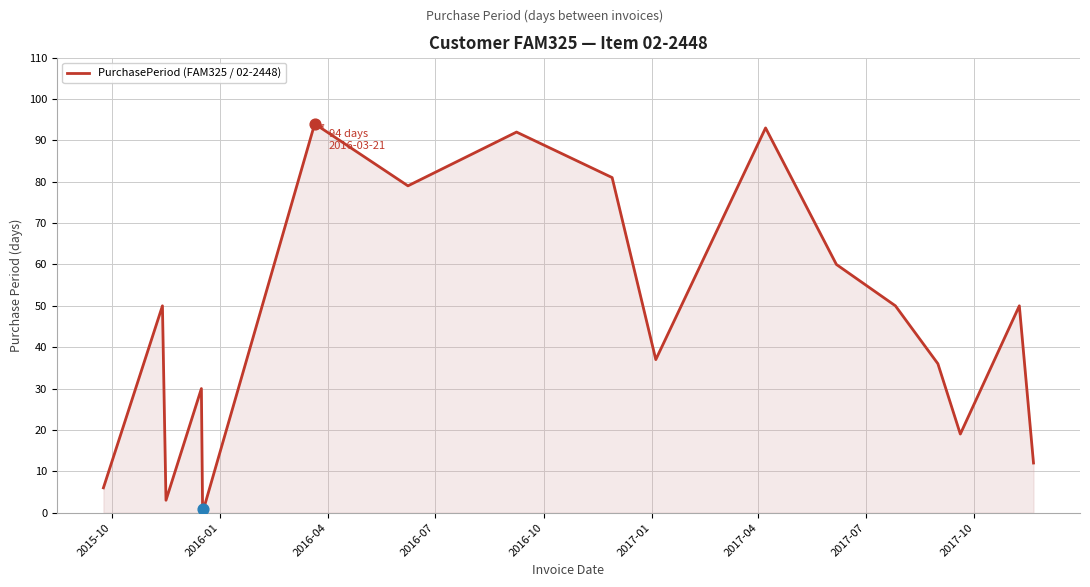

What is the difference between the maximum and minimum values?

93